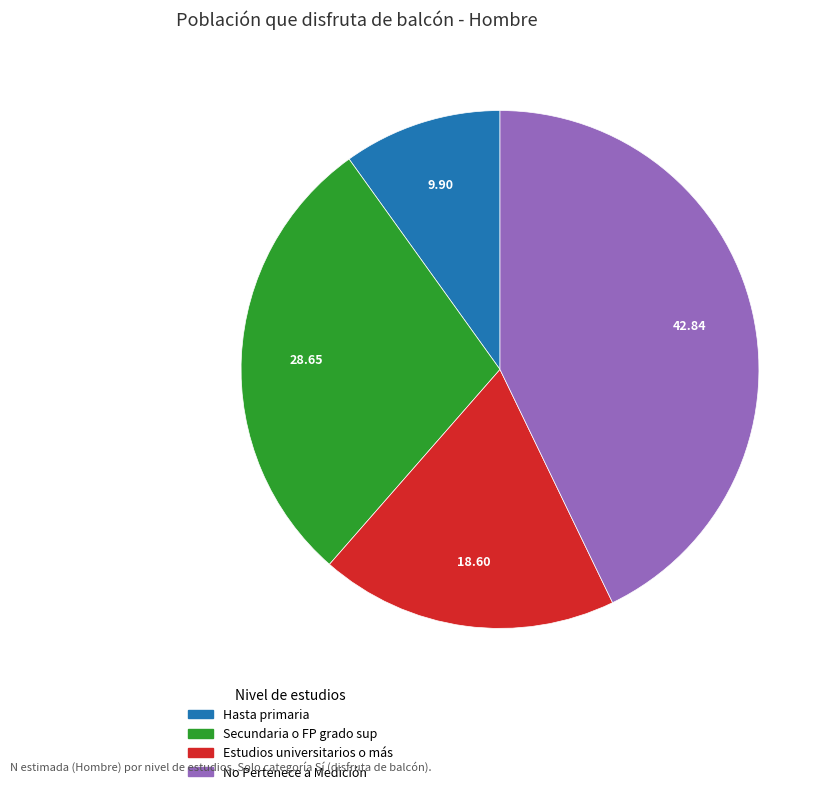

Does Secundaria o FP grado sup represent more than half of the total?

No